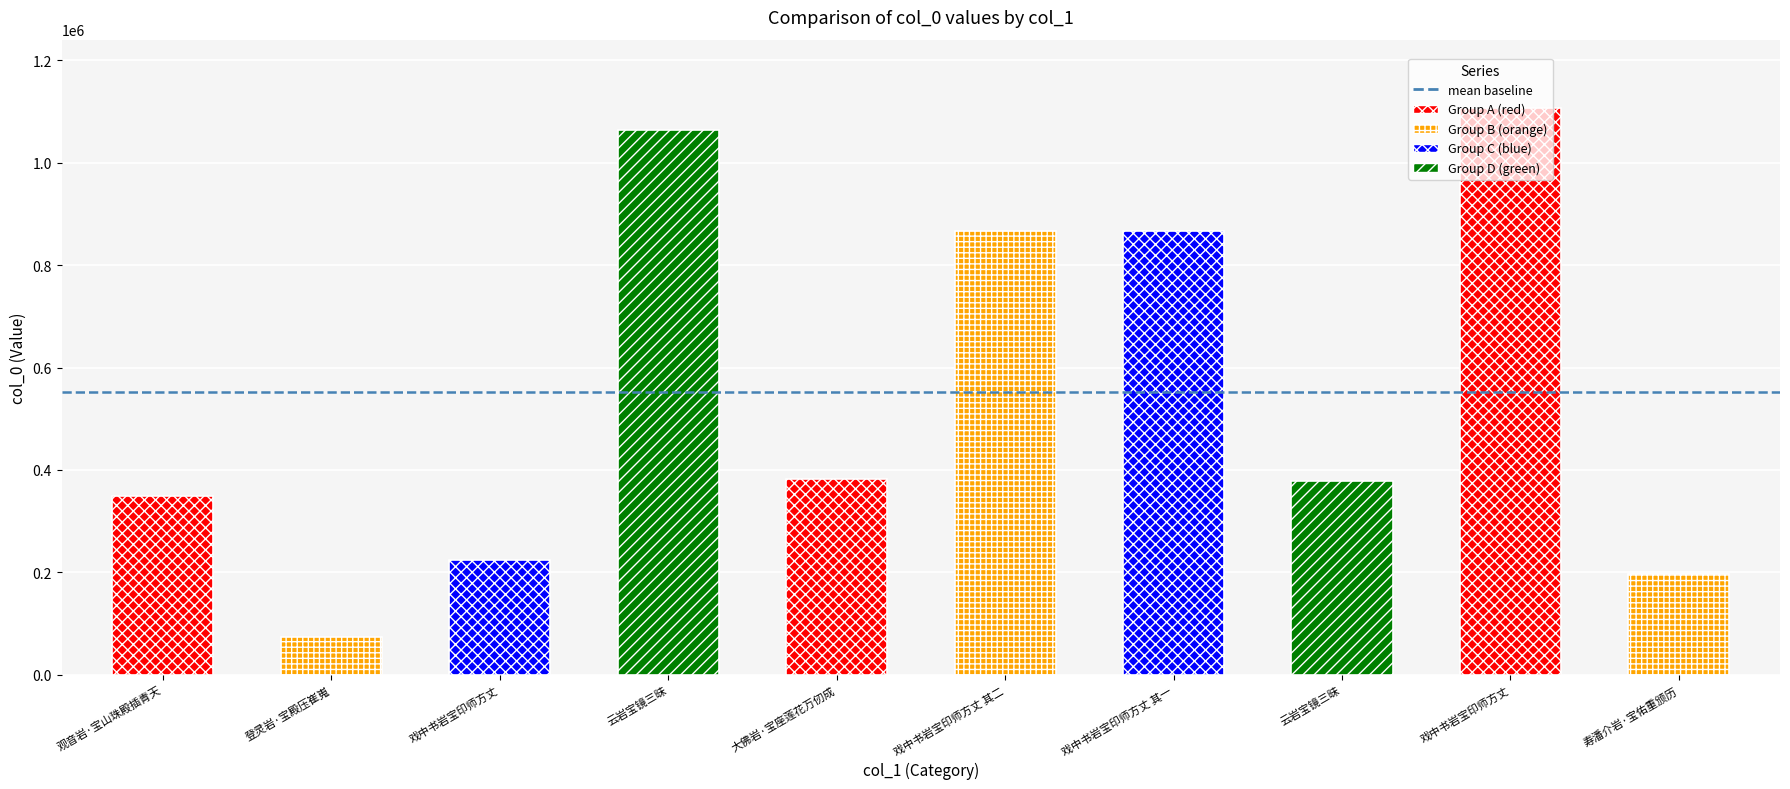

List the labels in order of value, largest first.

戏中书岩宝印师方丈, 云岩宝镜三昧, 戏中书岩宝印师方丈 其二, 戏中书岩宝印师方丈 其一, 大佛岩·宝座莲花万仞成, 云岩宝镜三昧, 观音岩·宝山珠殿插青天, 戏中书岩宝印师方丈, 寿潘介岩·宝佑重颁历, 登灵岩·宝殿压崔嵬